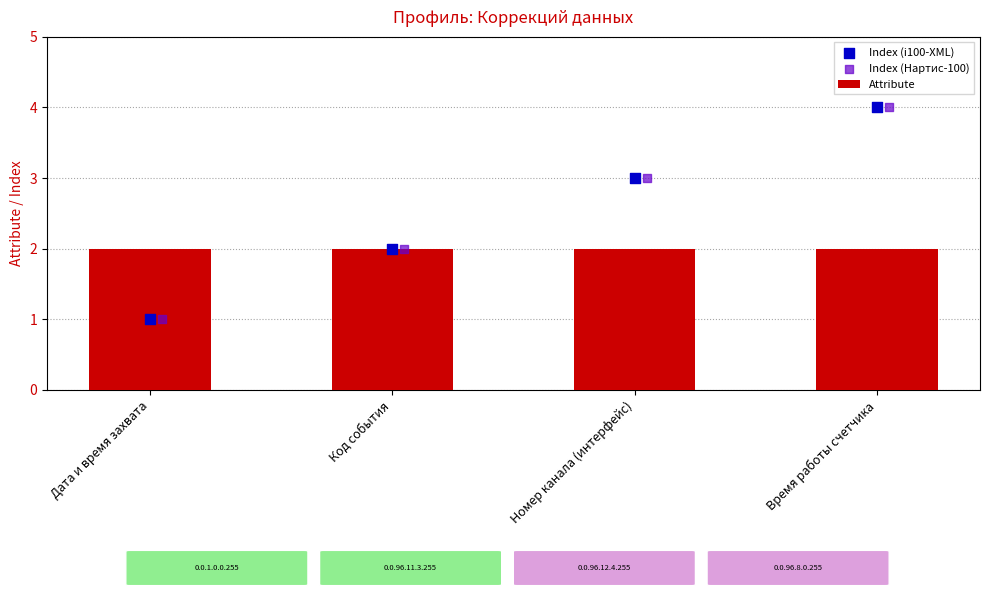

What is the total value across all series at Время работы счетчика?

10